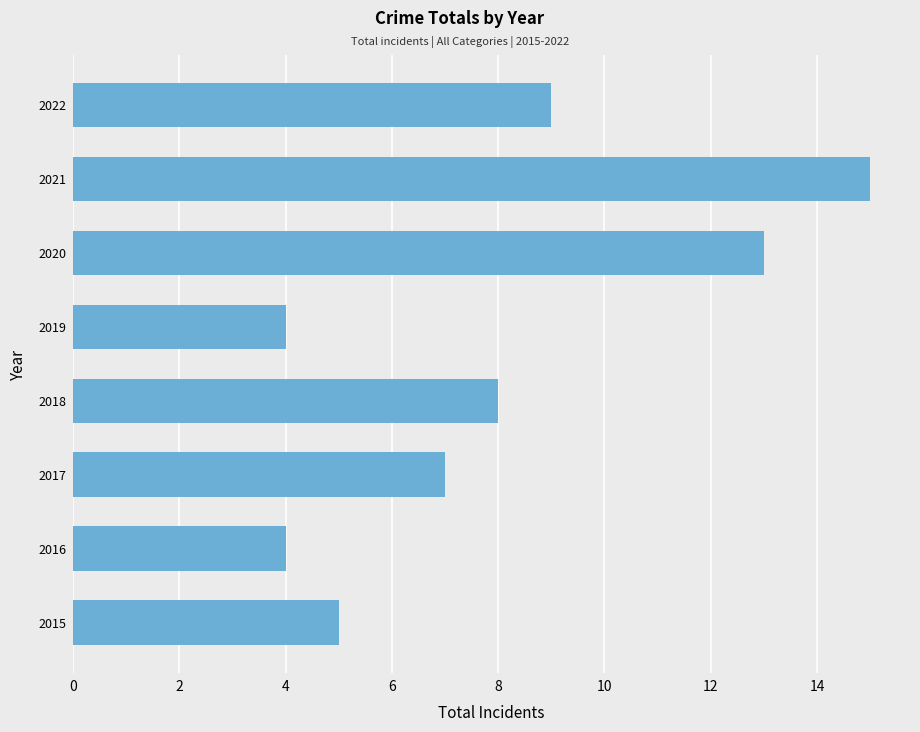

Reading bottom to top, transcribe all the data shown in this chart.

5	4	7	8	4	13	15	9